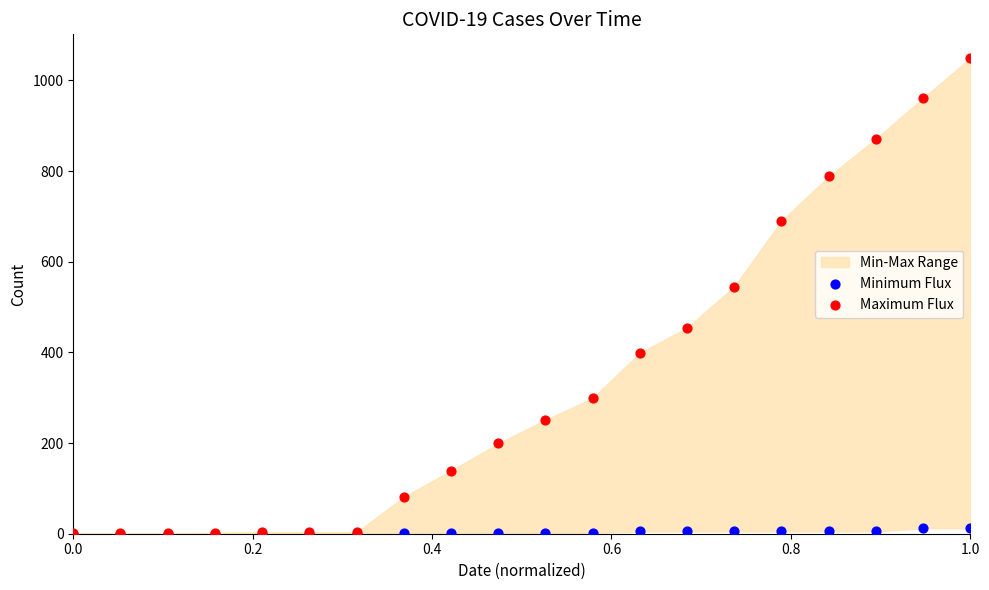

Across all series, what Y value is closest to 524?

545